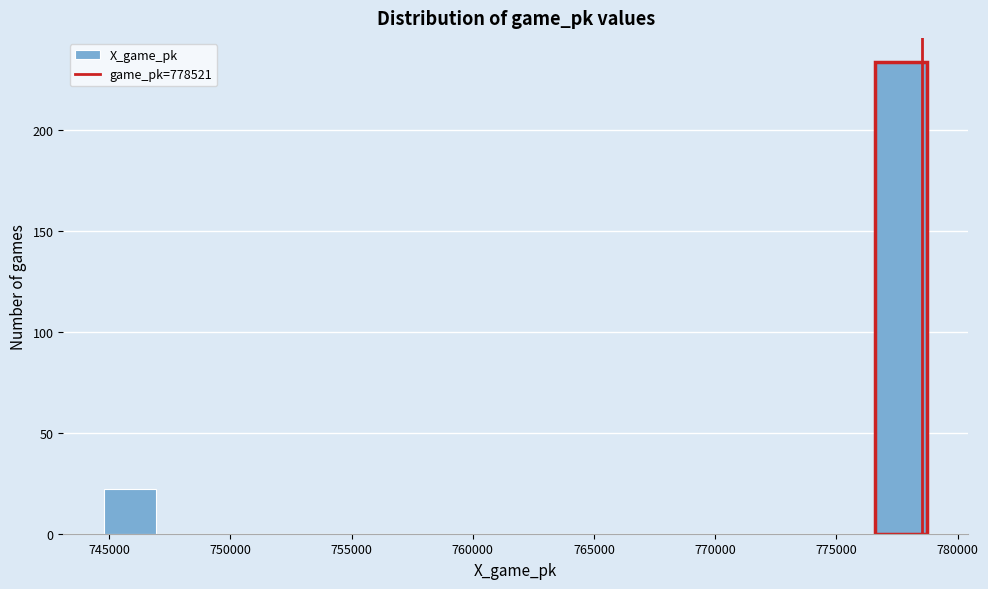

How tall is the bar that spans 745000 to 747000 on the x-axis? Neither the bar edges nor the heights are printed on the chart, so give them approximately, as read against the axes.

20